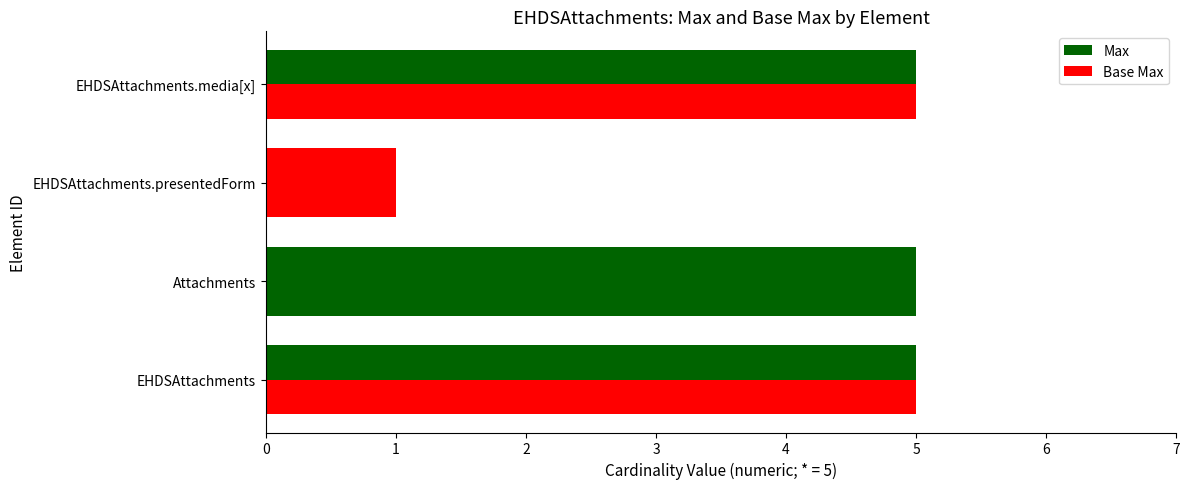

Which series has the widest spread of values?

Max